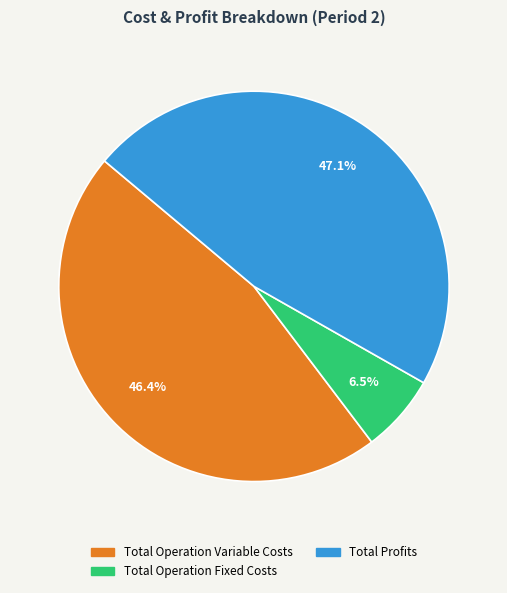

Does Total Operation Variable Costs account for over 50% of the chart?

No